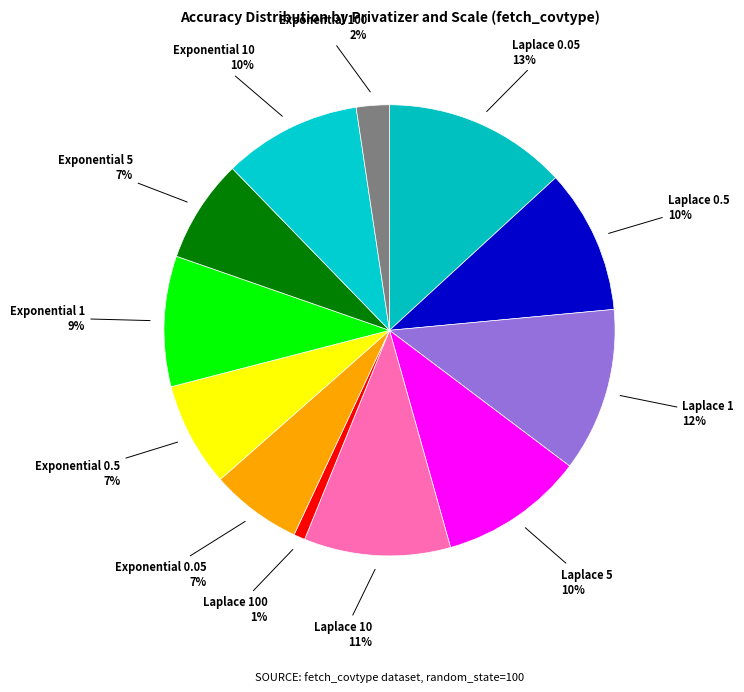

Count the number of slices in the pie.

12